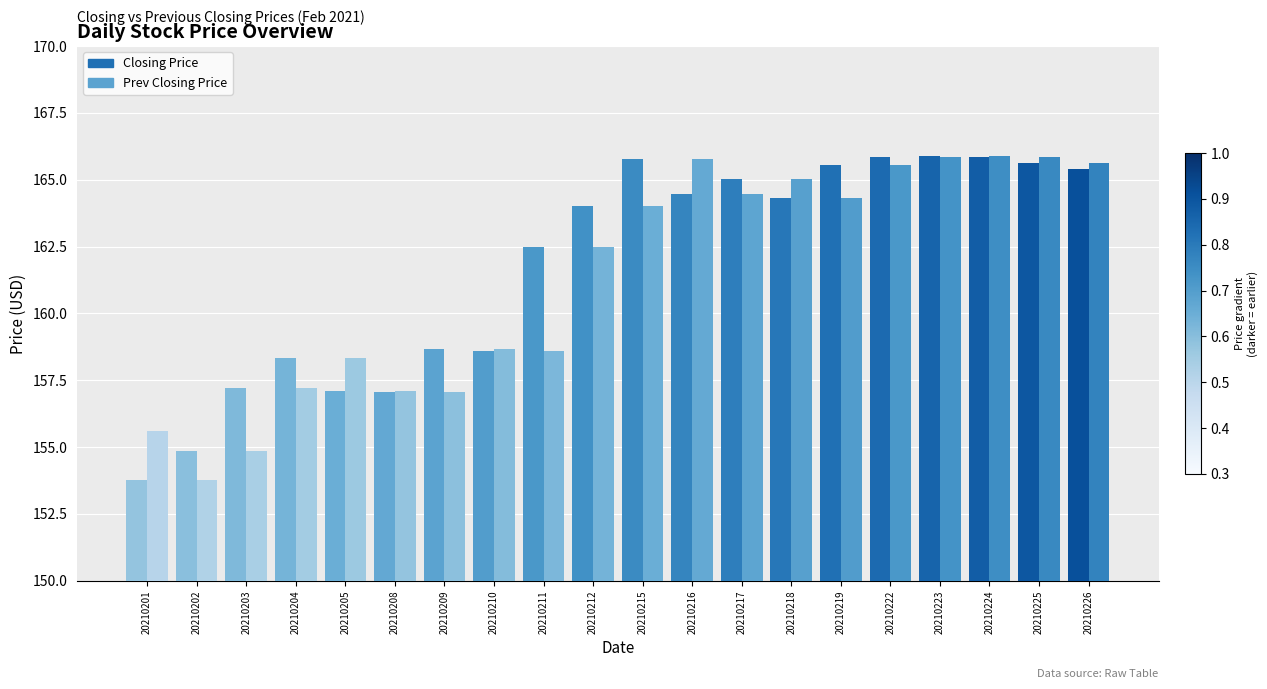

Which series changed the most between 20210201 and 20210215?

Closing Price